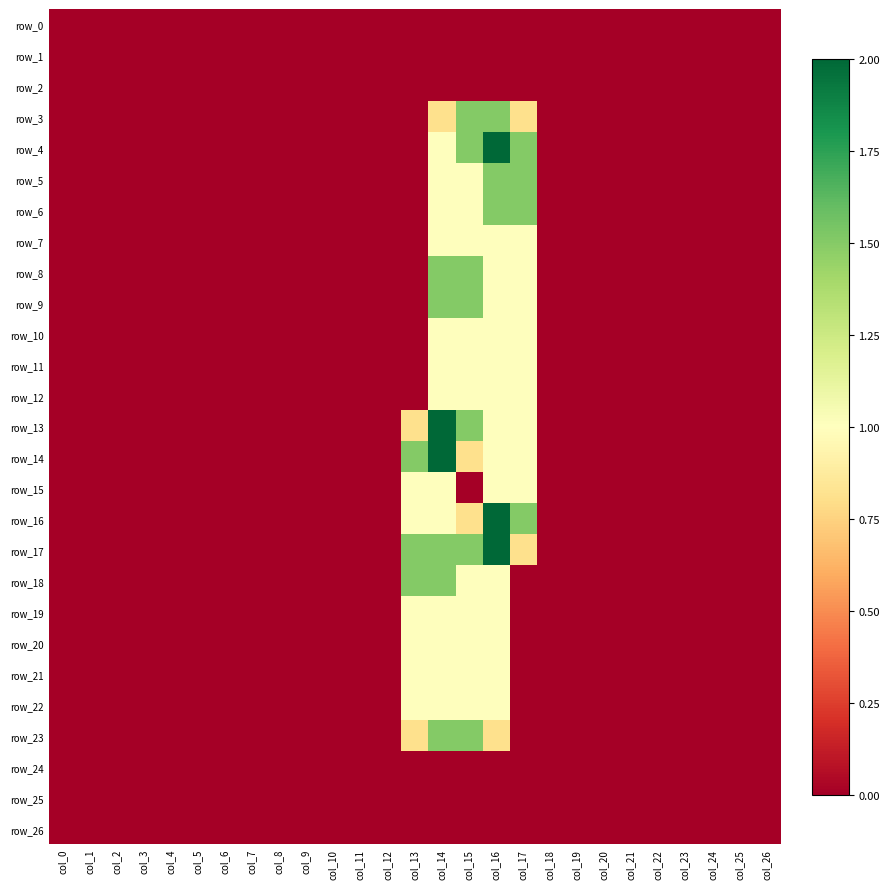

Reading right to left, list all the values displayed in this chart.

row_0: col_26=0.0	col_25=0.0	col_24=0.0	col_23=0.0	col_22=0.0	col_21=0.0	col_20=0.0	col_19=0.0	col_18=0.0	col_17=0.0	col_16=0.0	col_15=0.0	col_14=0.0	col_13=0.0	col_12=0.0	col_11=0.0	col_10=0.0	col_9=0.0	col_8=0.0	col_7=0.0	col_6=0.0	col_5=0.0	col_4=0.0	col_3=0.0	col_2=0.0	col_1=0.0	col_0=0.0
row_1: col_26=0.0	col_25=0.0	col_24=0.0	col_23=0.0	col_22=0.0	col_21=0.0	col_20=0.0	col_19=0.0	col_18=0.0	col_17=0.0	col_16=0.0	col_15=0.0	col_14=0.0	col_13=0.0	col_12=0.0	col_11=0.0	col_10=0.0	col_9=0.0	col_8=0.0	col_7=0.0	col_6=0.0	col_5=0.0	col_4=0.0	col_3=0.0	col_2=0.0	col_1=0.0	col_0=0.0
row_2: col_26=0.0	col_25=0.0	col_24=0.0	col_23=0.0	col_22=0.0	col_21=0.0	col_20=0.0	col_19=0.0	col_18=0.0	col_17=0.0	col_16=0.0	col_15=0.0	col_14=0.0	col_13=0.0	col_12=0.0	col_11=0.0	col_10=0.0	col_9=0.0	col_8=0.0	col_7=0.0	col_6=0.0	col_5=0.0	col_4=0.0	col_3=0.0	col_2=0.0	col_1=0.0	col_0=0.0
row_3: col_26=0.0	col_25=0.0	col_24=0.0	col_23=0.0	col_22=0.0	col_21=0.0	col_20=0.0	col_19=0.0	col_18=0.0	col_17=0.8	col_16=1.5	col_15=1.5	col_14=0.8	col_13=0.0	col_12=0.0	col_11=0.0	col_10=0.0	col_9=0.0	col_8=0.0	col_7=0.0	col_6=0.0	col_5=0.0	col_4=0.0	col_3=0.0	col_2=0.0	col_1=0.0	col_0=0.0
row_4: col_26=0.0	col_25=0.0	col_24=0.0	col_23=0.0	col_22=0.0	col_21=0.0	col_20=0.0	col_19=0.0	col_18=0.0	col_17=1.5	col_16=2.0	col_15=1.5	col_14=1.0	col_13=0.0	col_12=0.0	col_11=0.0	col_10=0.0	col_9=0.0	col_8=0.0	col_7=0.0	col_6=0.0	col_5=0.0	col_4=0.0	col_3=0.0	col_2=0.0	col_1=0.0	col_0=0.0
row_5: col_26=0.0	col_25=0.0	col_24=0.0	col_23=0.0	col_22=0.0	col_21=0.0	col_20=0.0	col_19=0.0	col_18=0.0	col_17=1.5	col_16=1.5	col_15=1.0	col_14=1.0	col_13=0.0	col_12=0.0	col_11=0.0	col_10=0.0	col_9=0.0	col_8=0.0	col_7=0.0	col_6=0.0	col_5=0.0	col_4=0.0	col_3=0.0	col_2=0.0	col_1=0.0	col_0=0.0
row_6: col_26=0.0	col_25=0.0	col_24=0.0	col_23=0.0	col_22=0.0	col_21=0.0	col_20=0.0	col_19=0.0	col_18=0.0	col_17=1.5	col_16=1.5	col_15=1.0	col_14=1.0	col_13=0.0	col_12=0.0	col_11=0.0	col_10=0.0	col_9=0.0	col_8=0.0	col_7=0.0	col_6=0.0	col_5=0.0	col_4=0.0	col_3=0.0	col_2=0.0	col_1=0.0	col_0=0.0
row_7: col_26=0.0	col_25=0.0	col_24=0.0	col_23=0.0	col_22=0.0	col_21=0.0	col_20=0.0	col_19=0.0	col_18=0.0	col_17=1.0	col_16=1.0	col_15=1.0	col_14=1.0	col_13=0.0	col_12=0.0	col_11=0.0	col_10=0.0	col_9=0.0	col_8=0.0	col_7=0.0	col_6=0.0	col_5=0.0	col_4=0.0	col_3=0.0	col_2=0.0	col_1=0.0	col_0=0.0
row_8: col_26=0.0	col_25=0.0	col_24=0.0	col_23=0.0	col_22=0.0	col_21=0.0	col_20=0.0	col_19=0.0	col_18=0.0	col_17=1.0	col_16=1.0	col_15=1.5	col_14=1.5	col_13=0.0	col_12=0.0	col_11=0.0	col_10=0.0	col_9=0.0	col_8=0.0	col_7=0.0	col_6=0.0	col_5=0.0	col_4=0.0	col_3=0.0	col_2=0.0	col_1=0.0	col_0=0.0
row_9: col_26=0.0	col_25=0.0	col_24=0.0	col_23=0.0	col_22=0.0	col_21=0.0	col_20=0.0	col_19=0.0	col_18=0.0	col_17=1.0	col_16=1.0	col_15=1.5	col_14=1.5	col_13=0.0	col_12=0.0	col_11=0.0	col_10=0.0	col_9=0.0	col_8=0.0	col_7=0.0	col_6=0.0	col_5=0.0	col_4=0.0	col_3=0.0	col_2=0.0	col_1=0.0	col_0=0.0
row_10: col_26=0.0	col_25=0.0	col_24=0.0	col_23=0.0	col_22=0.0	col_21=0.0	col_20=0.0	col_19=0.0	col_18=0.0	col_17=1.0	col_16=1.0	col_15=1.0	col_14=1.0	col_13=0.0	col_12=0.0	col_11=0.0	col_10=0.0	col_9=0.0	col_8=0.0	col_7=0.0	col_6=0.0	col_5=0.0	col_4=0.0	col_3=0.0	col_2=0.0	col_1=0.0	col_0=0.0
row_11: col_26=0.0	col_25=0.0	col_24=0.0	col_23=0.0	col_22=0.0	col_21=0.0	col_20=0.0	col_19=0.0	col_18=0.0	col_17=1.0	col_16=1.0	col_15=1.0	col_14=1.0	col_13=0.0	col_12=0.0	col_11=0.0	col_10=0.0	col_9=0.0	col_8=0.0	col_7=0.0	col_6=0.0	col_5=0.0	col_4=0.0	col_3=0.0	col_2=0.0	col_1=0.0	col_0=0.0
row_12: col_26=0.0	col_25=0.0	col_24=0.0	col_23=0.0	col_22=0.0	col_21=0.0	col_20=0.0	col_19=0.0	col_18=0.0	col_17=1.0	col_16=1.0	col_15=1.0	col_14=1.0	col_13=0.0	col_12=0.0	col_11=0.0	col_10=0.0	col_9=0.0	col_8=0.0	col_7=0.0	col_6=0.0	col_5=0.0	col_4=0.0	col_3=0.0	col_2=0.0	col_1=0.0	col_0=0.0
row_13: col_26=0.0	col_25=0.0	col_24=0.0	col_23=0.0	col_22=0.0	col_21=0.0	col_20=0.0	col_19=0.0	col_18=0.0	col_17=1.0	col_16=1.0	col_15=1.5	col_14=2.0	col_13=0.8	col_12=0.0	col_11=0.0	col_10=0.0	col_9=0.0	col_8=0.0	col_7=0.0	col_6=0.0	col_5=0.0	col_4=0.0	col_3=0.0	col_2=0.0	col_1=0.0	col_0=0.0
row_14: col_26=0.0	col_25=0.0	col_24=0.0	col_23=0.0	col_22=0.0	col_21=0.0	col_20=0.0	col_19=0.0	col_18=0.0	col_17=1.0	col_16=1.0	col_15=0.8	col_14=2.0	col_13=1.5	col_12=0.0	col_11=0.0	col_10=0.0	col_9=0.0	col_8=0.0	col_7=0.0	col_6=0.0	col_5=0.0	col_4=0.0	col_3=0.0	col_2=0.0	col_1=0.0	col_0=0.0
row_15: col_26=0.0	col_25=0.0	col_24=0.0	col_23=0.0	col_22=0.0	col_21=0.0	col_20=0.0	col_19=0.0	col_18=0.0	col_17=1.0	col_16=1.0	col_15=0.0	col_14=1.0	col_13=1.0	col_12=0.0	col_11=0.0	col_10=0.0	col_9=0.0	col_8=0.0	col_7=0.0	col_6=0.0	col_5=0.0	col_4=0.0	col_3=0.0	col_2=0.0	col_1=0.0	col_0=0.0
row_16: col_26=0.0	col_25=0.0	col_24=0.0	col_23=0.0	col_22=0.0	col_21=0.0	col_20=0.0	col_19=0.0	col_18=0.0	col_17=1.5	col_16=2.0	col_15=0.8	col_14=1.0	col_13=1.0	col_12=0.0	col_11=0.0	col_10=0.0	col_9=0.0	col_8=0.0	col_7=0.0	col_6=0.0	col_5=0.0	col_4=0.0	col_3=0.0	col_2=0.0	col_1=0.0	col_0=0.0
row_17: col_26=0.0	col_25=0.0	col_24=0.0	col_23=0.0	col_22=0.0	col_21=0.0	col_20=0.0	col_19=0.0	col_18=0.0	col_17=0.8	col_16=2.0	col_15=1.5	col_14=1.5	col_13=1.5	col_12=0.0	col_11=0.0	col_10=0.0	col_9=0.0	col_8=0.0	col_7=0.0	col_6=0.0	col_5=0.0	col_4=0.0	col_3=0.0	col_2=0.0	col_1=0.0	col_0=0.0
row_18: col_26=0.0	col_25=0.0	col_24=0.0	col_23=0.0	col_22=0.0	col_21=0.0	col_20=0.0	col_19=0.0	col_18=0.0	col_17=0.0	col_16=1.0	col_15=1.0	col_14=1.5	col_13=1.5	col_12=0.0	col_11=0.0	col_10=0.0	col_9=0.0	col_8=0.0	col_7=0.0	col_6=0.0	col_5=0.0	col_4=0.0	col_3=0.0	col_2=0.0	col_1=0.0	col_0=0.0
row_19: col_26=0.0	col_25=0.0	col_24=0.0	col_23=0.0	col_22=0.0	col_21=0.0	col_20=0.0	col_19=0.0	col_18=0.0	col_17=0.0	col_16=1.0	col_15=1.0	col_14=1.0	col_13=1.0	col_12=0.0	col_11=0.0	col_10=0.0	col_9=0.0	col_8=0.0	col_7=0.0	col_6=0.0	col_5=0.0	col_4=0.0	col_3=0.0	col_2=0.0	col_1=0.0	col_0=0.0
row_20: col_26=0.0	col_25=0.0	col_24=0.0	col_23=0.0	col_22=0.0	col_21=0.0	col_20=0.0	col_19=0.0	col_18=0.0	col_17=0.0	col_16=1.0	col_15=1.0	col_14=1.0	col_13=1.0	col_12=0.0	col_11=0.0	col_10=0.0	col_9=0.0	col_8=0.0	col_7=0.0	col_6=0.0	col_5=0.0	col_4=0.0	col_3=0.0	col_2=0.0	col_1=0.0	col_0=0.0
row_21: col_26=0.0	col_25=0.0	col_24=0.0	col_23=0.0	col_22=0.0	col_21=0.0	col_20=0.0	col_19=0.0	col_18=0.0	col_17=0.0	col_16=1.0	col_15=1.0	col_14=1.0	col_13=1.0	col_12=0.0	col_11=0.0	col_10=0.0	col_9=0.0	col_8=0.0	col_7=0.0	col_6=0.0	col_5=0.0	col_4=0.0	col_3=0.0	col_2=0.0	col_1=0.0	col_0=0.0
row_22: col_26=0.0	col_25=0.0	col_24=0.0	col_23=0.0	col_22=0.0	col_21=0.0	col_20=0.0	col_19=0.0	col_18=0.0	col_17=0.0	col_16=1.0	col_15=1.0	col_14=1.0	col_13=1.0	col_12=0.0	col_11=0.0	col_10=0.0	col_9=0.0	col_8=0.0	col_7=0.0	col_6=0.0	col_5=0.0	col_4=0.0	col_3=0.0	col_2=0.0	col_1=0.0	col_0=0.0
row_23: col_26=0.0	col_25=0.0	col_24=0.0	col_23=0.0	col_22=0.0	col_21=0.0	col_20=0.0	col_19=0.0	col_18=0.0	col_17=0.0	col_16=0.8	col_15=1.5	col_14=1.5	col_13=0.8	col_12=0.0	col_11=0.0	col_10=0.0	col_9=0.0	col_8=0.0	col_7=0.0	col_6=0.0	col_5=0.0	col_4=0.0	col_3=0.0	col_2=0.0	col_1=0.0	col_0=0.0
row_24: col_26=0.0	col_25=0.0	col_24=0.0	col_23=0.0	col_22=0.0	col_21=0.0	col_20=0.0	col_19=0.0	col_18=0.0	col_17=0.0	col_16=0.0	col_15=0.0	col_14=0.0	col_13=0.0	col_12=0.0	col_11=0.0	col_10=0.0	col_9=0.0	col_8=0.0	col_7=0.0	col_6=0.0	col_5=0.0	col_4=0.0	col_3=0.0	col_2=0.0	col_1=0.0	col_0=0.0
row_25: col_26=0.0	col_25=0.0	col_24=0.0	col_23=0.0	col_22=0.0	col_21=0.0	col_20=0.0	col_19=0.0	col_18=0.0	col_17=0.0	col_16=0.0	col_15=0.0	col_14=0.0	col_13=0.0	col_12=0.0	col_11=0.0	col_10=0.0	col_9=0.0	col_8=0.0	col_7=0.0	col_6=0.0	col_5=0.0	col_4=0.0	col_3=0.0	col_2=0.0	col_1=0.0	col_0=0.0
row_26: col_26=0.0	col_25=0.0	col_24=0.0	col_23=0.0	col_22=0.0	col_21=0.0	col_20=0.0	col_19=0.0	col_18=0.0	col_17=0.0	col_16=0.0	col_15=0.0	col_14=0.0	col_13=0.0	col_12=0.0	col_11=0.0	col_10=0.0	col_9=0.0	col_8=0.0	col_7=0.0	col_6=0.0	col_5=0.0	col_4=0.0	col_3=0.0	col_2=0.0	col_1=0.0	col_0=0.0